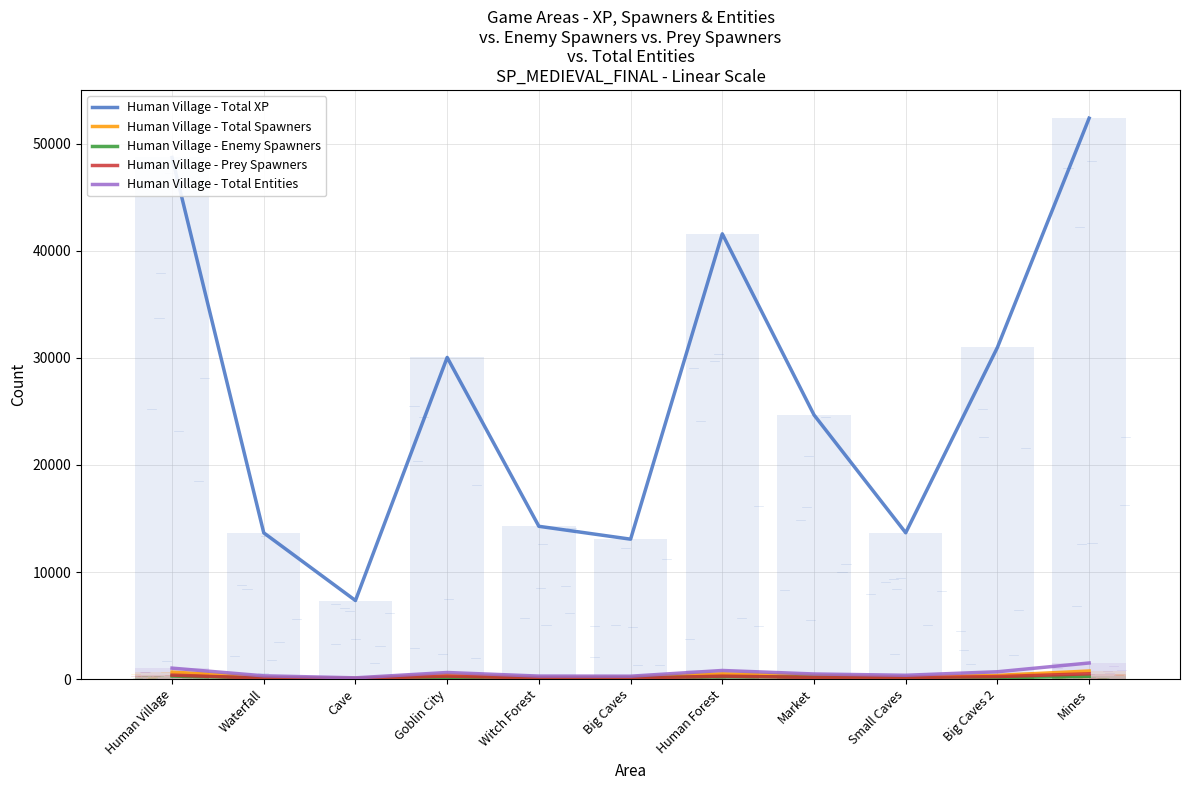

Between Waterfall and Mines, which series saw the biggest shift?

Human Village - Total XP